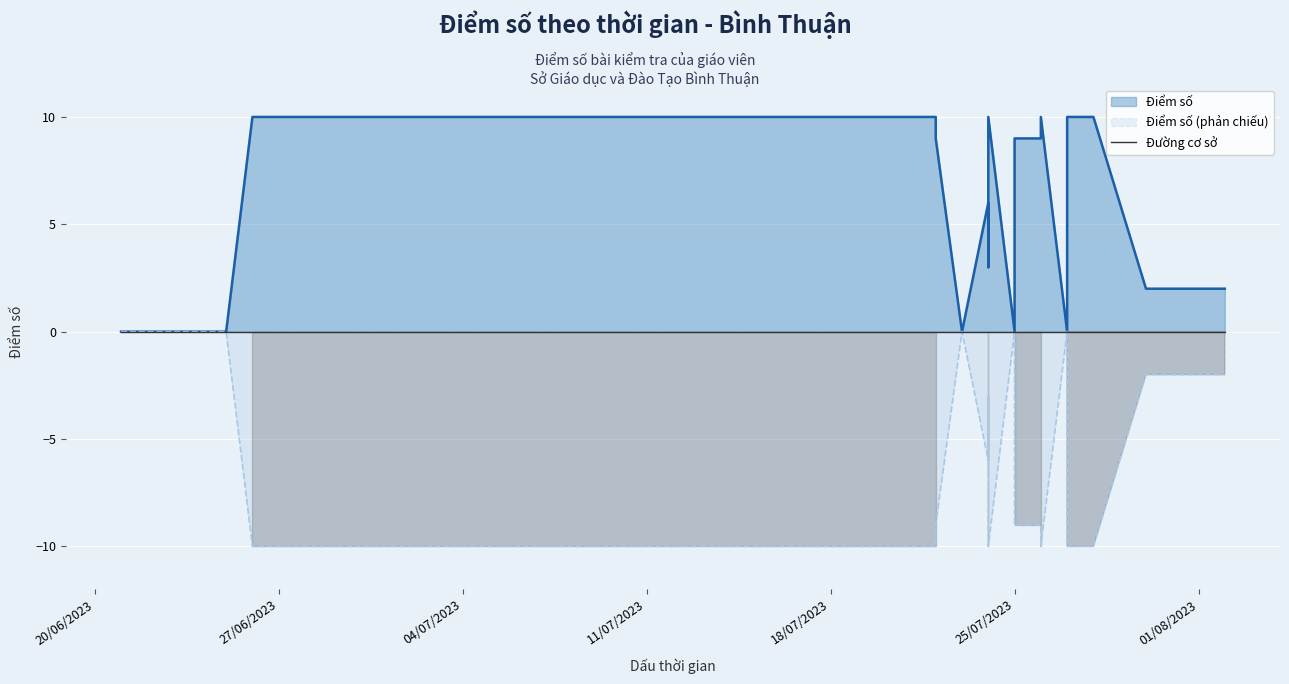

Read the Điểm số value at 2023-07-22, to the nearest 10.

10